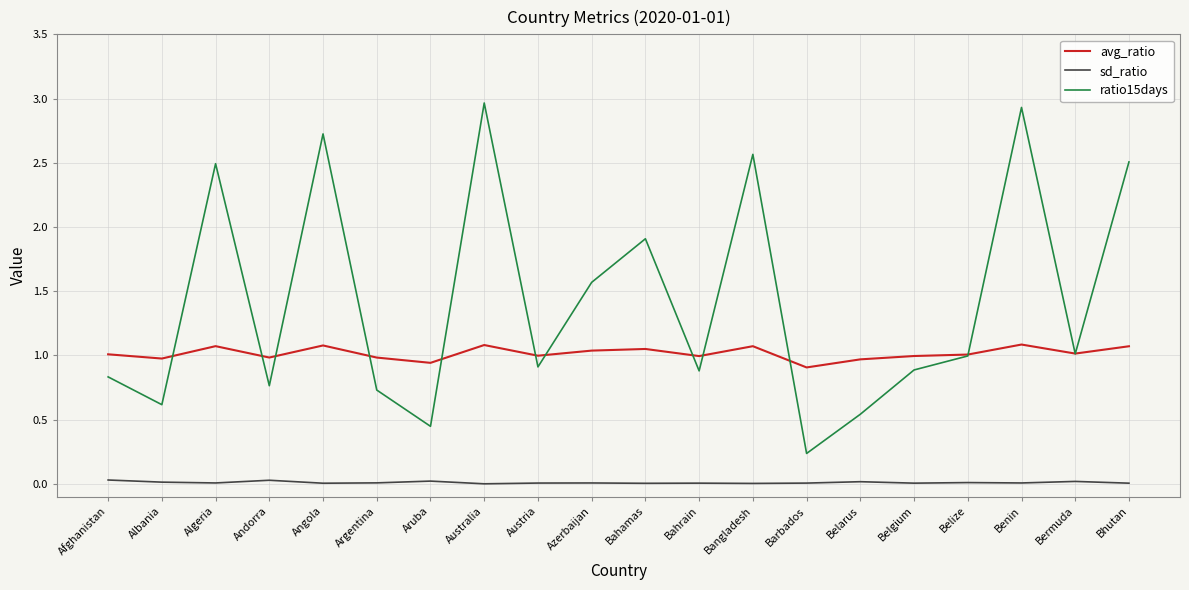

What are all the series names shown in the legend?

avg_ratio, sd_ratio, ratio15days